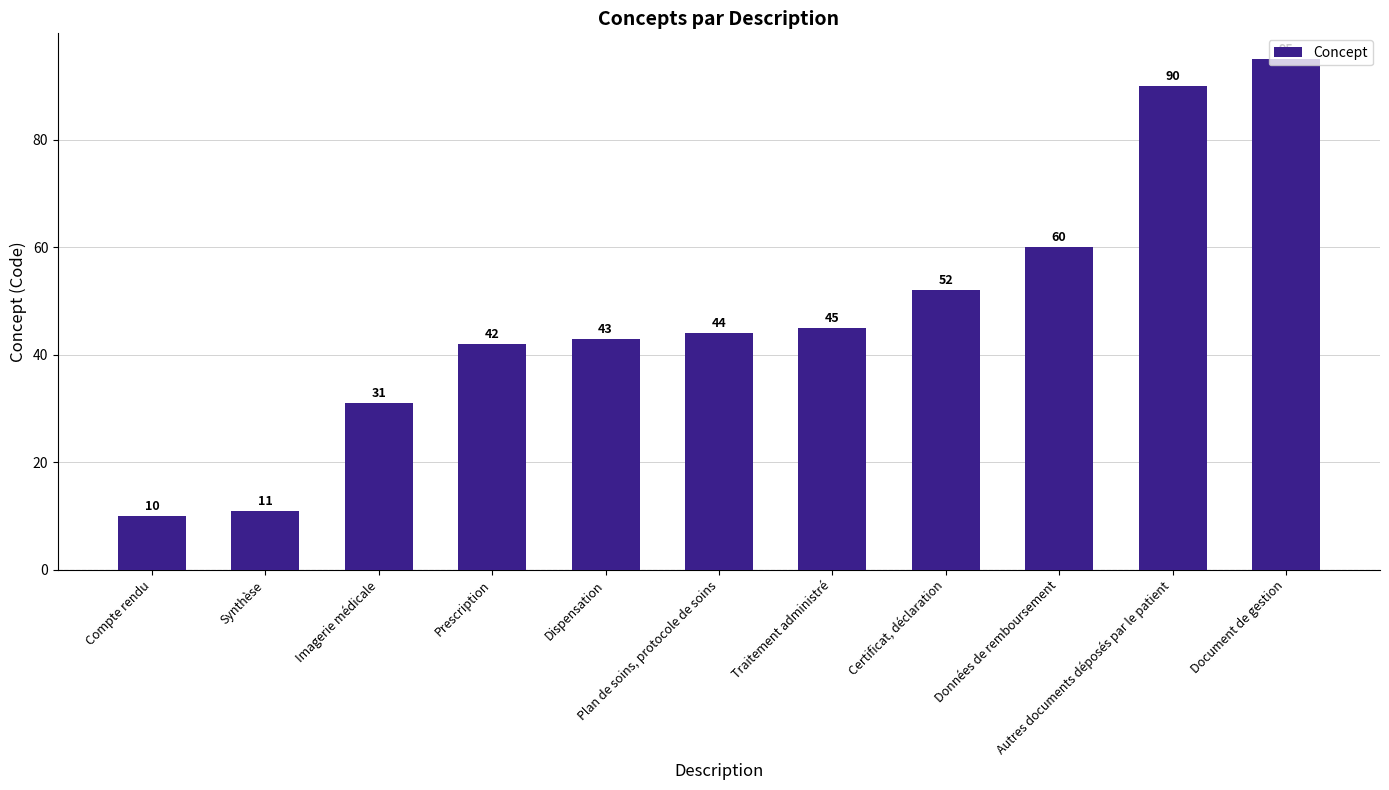

Does the chart contain any negative values?

No